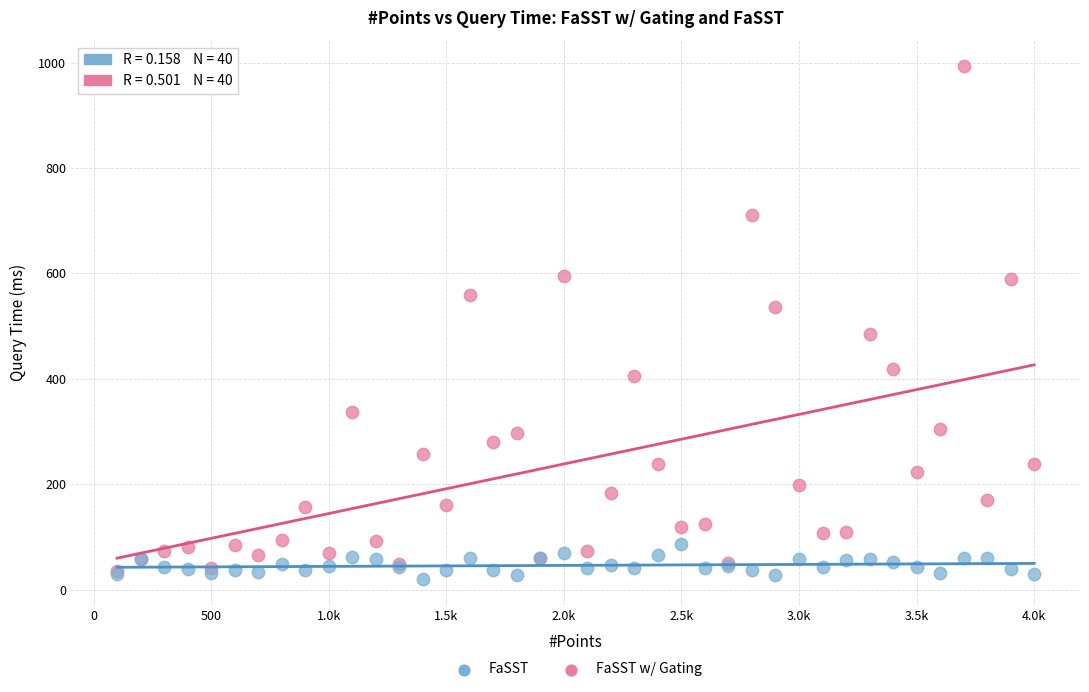

Across all series, what Y value is closest to 506?

486